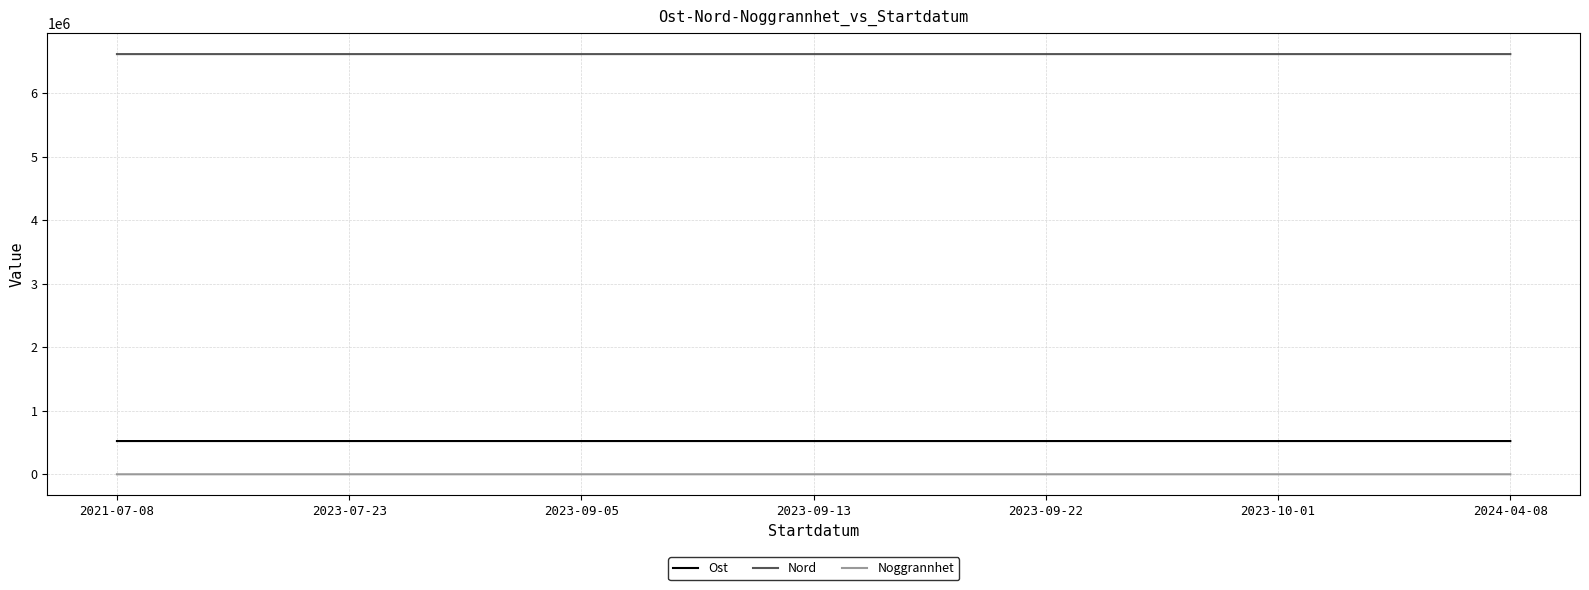

What is the greatest value displayed?

6619798.0